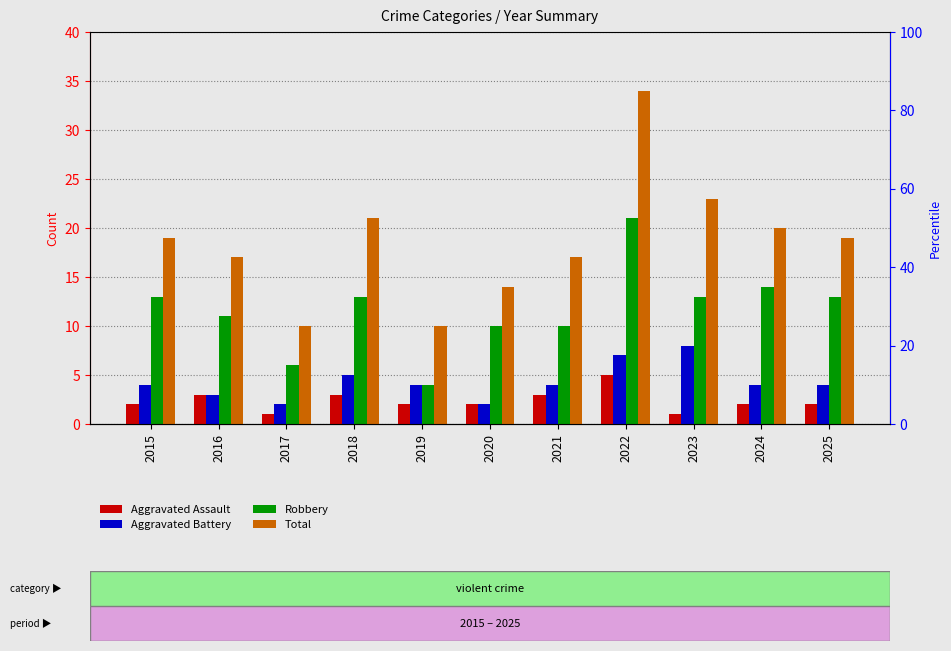

Count the number of categories in the chart.

11